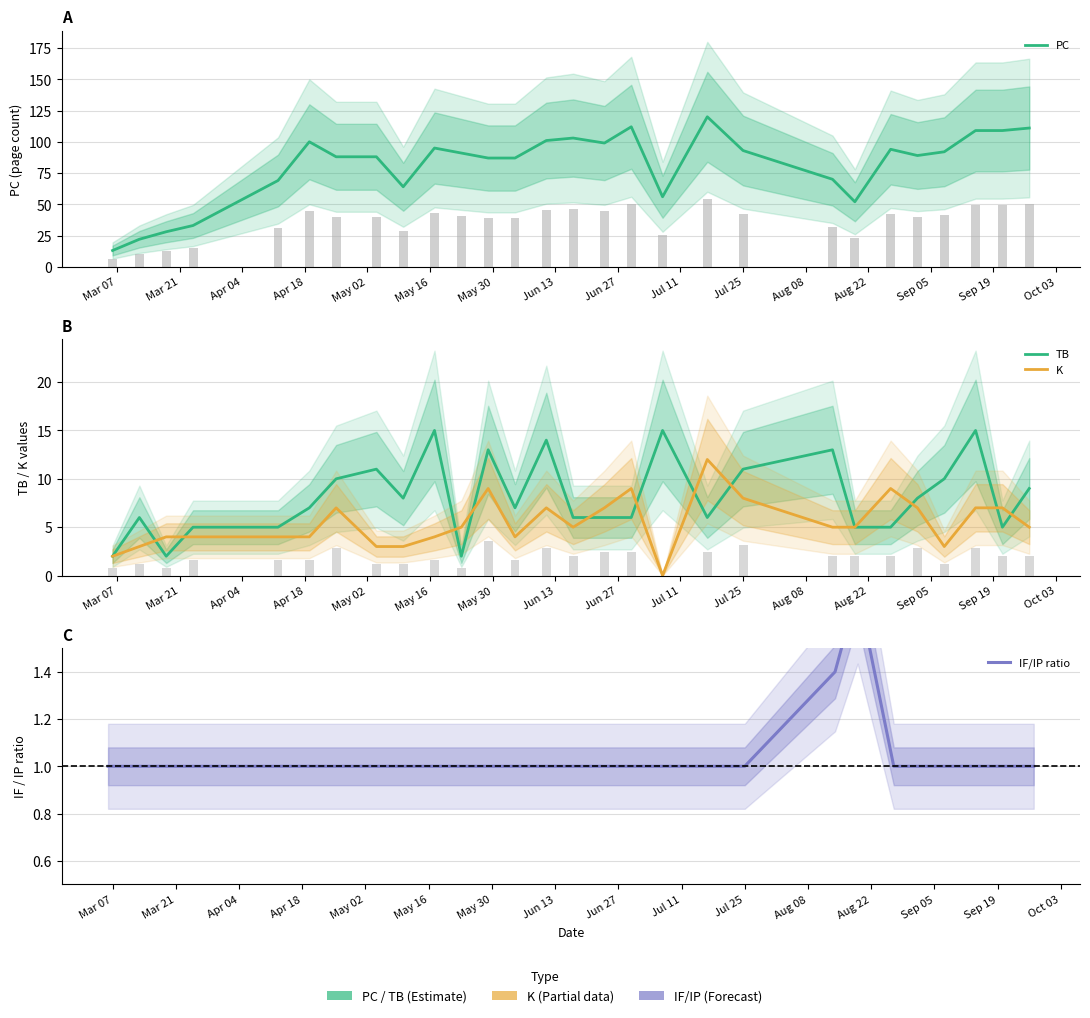

How many values in K are above zero?

27